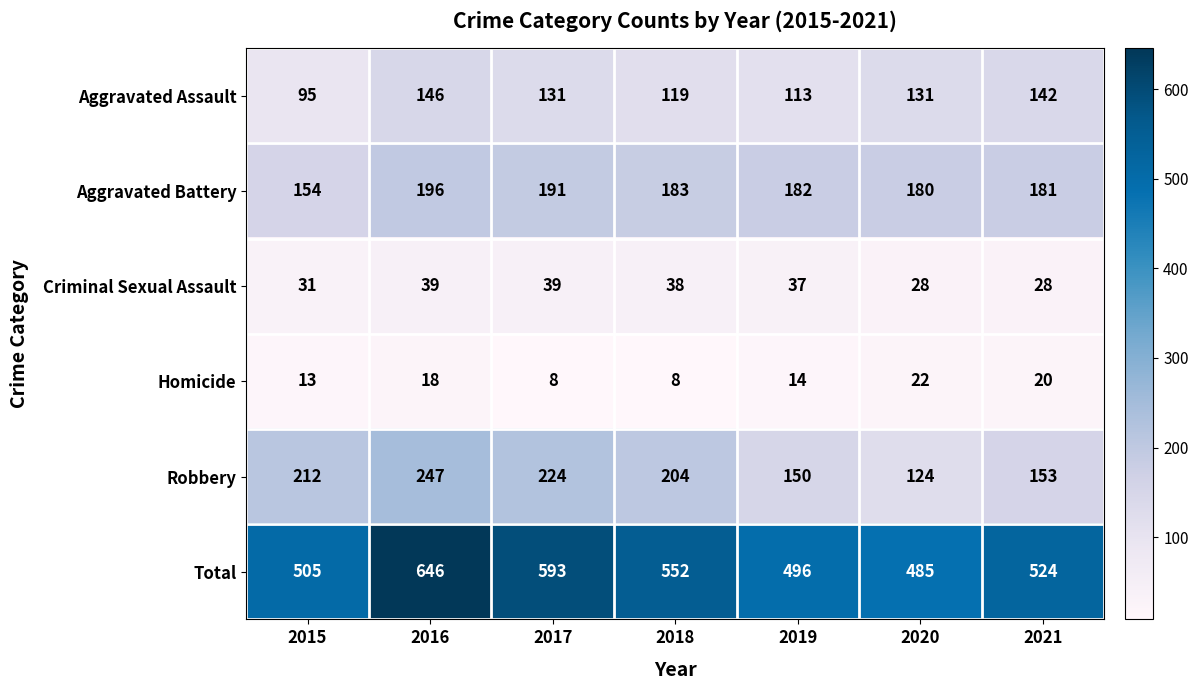

Which series changed the most between 2019 and 2020?

Robbery